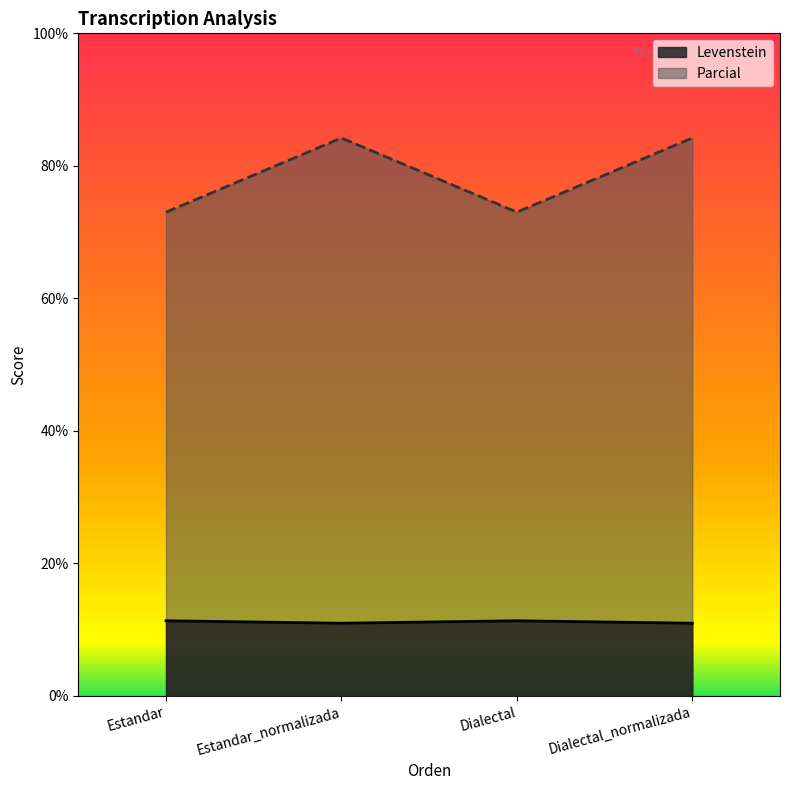

At which category does Parcial reach its first local peak?

Estandar_normalizada